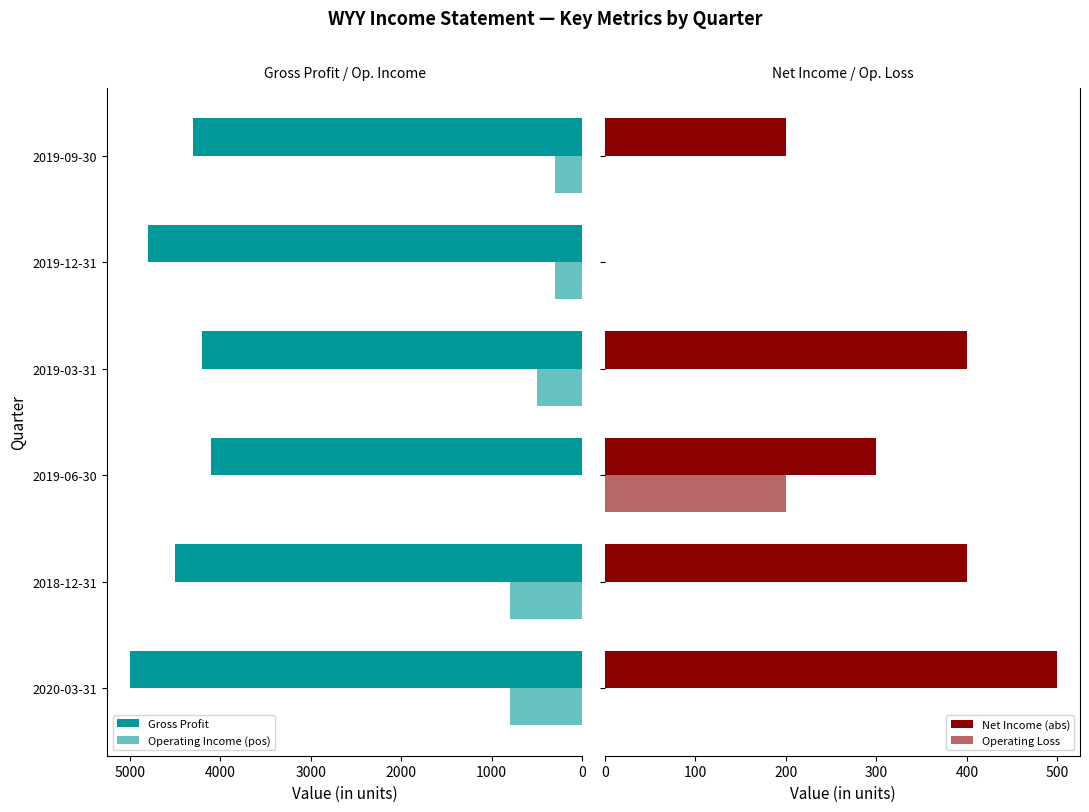

How many groups of bars are there?

6